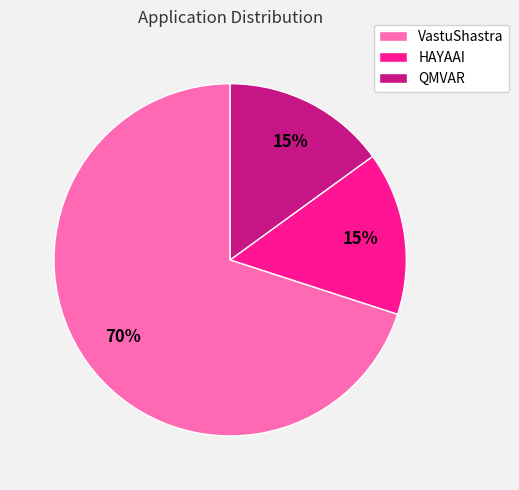

Which category has the biggest portion of the pie?

VastuShastra